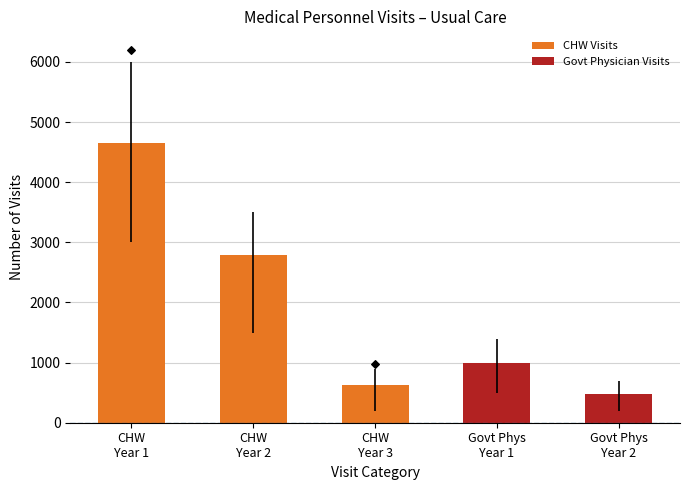

Which series contains the highest Y value?

Clinic visits (CHW)